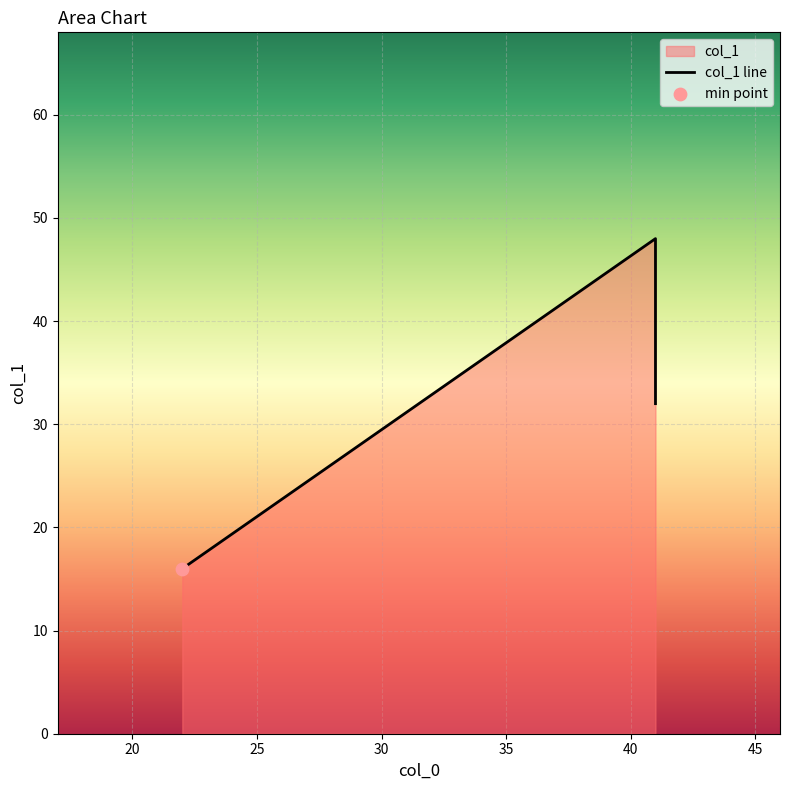

Which has a higher value, 41 or 22?

41